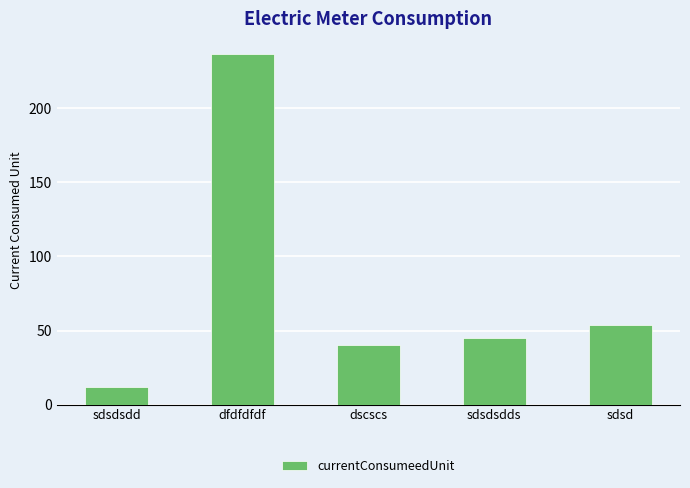

Reading left to right, extract all data points from this chart.

12	237	40	45	54